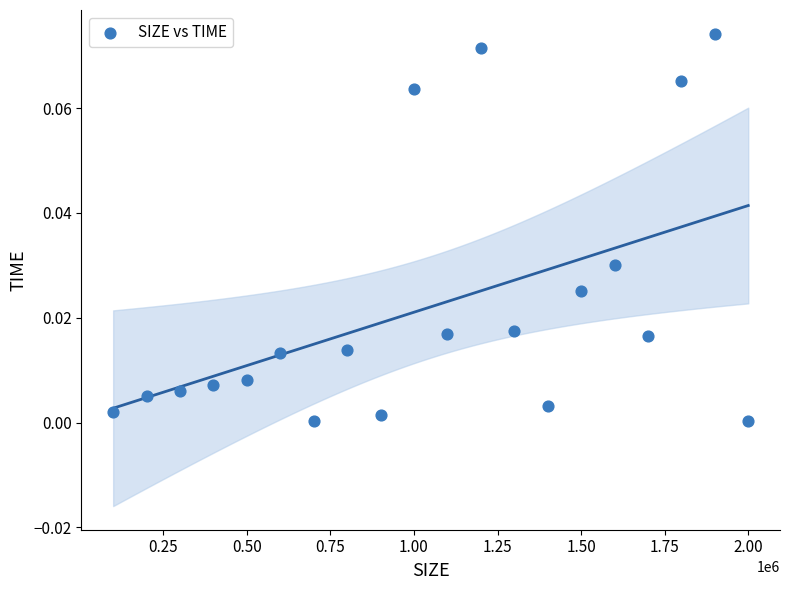

What is the range of X values (max minus min)?

1900000.0